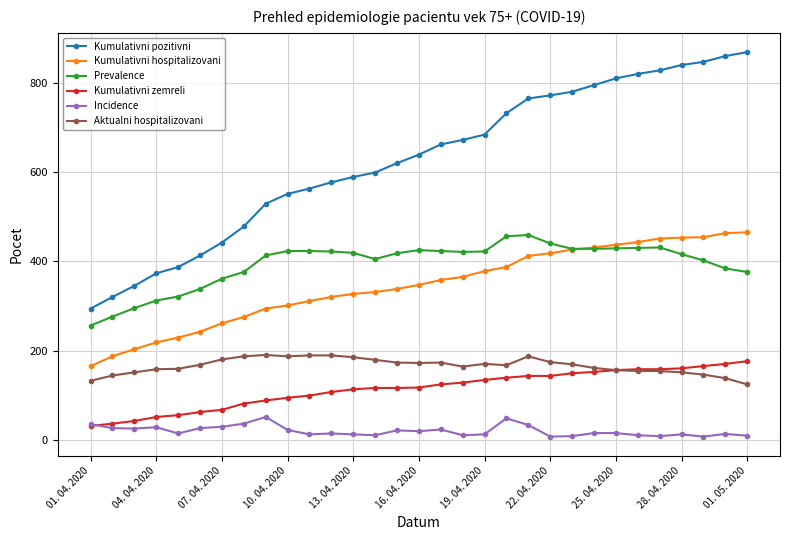

At how many categories does at least one series exceed 713?

12